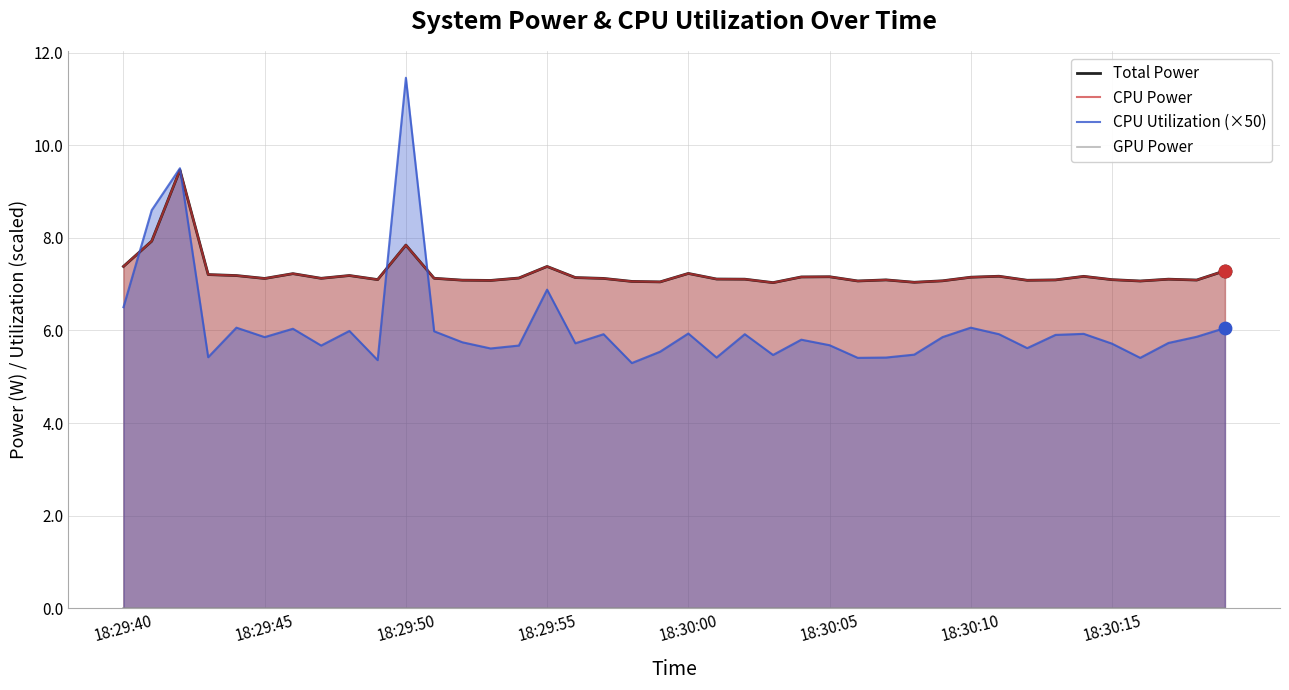

Which series reaches the maximum Y coordinate?

CPU Utilization (×50)